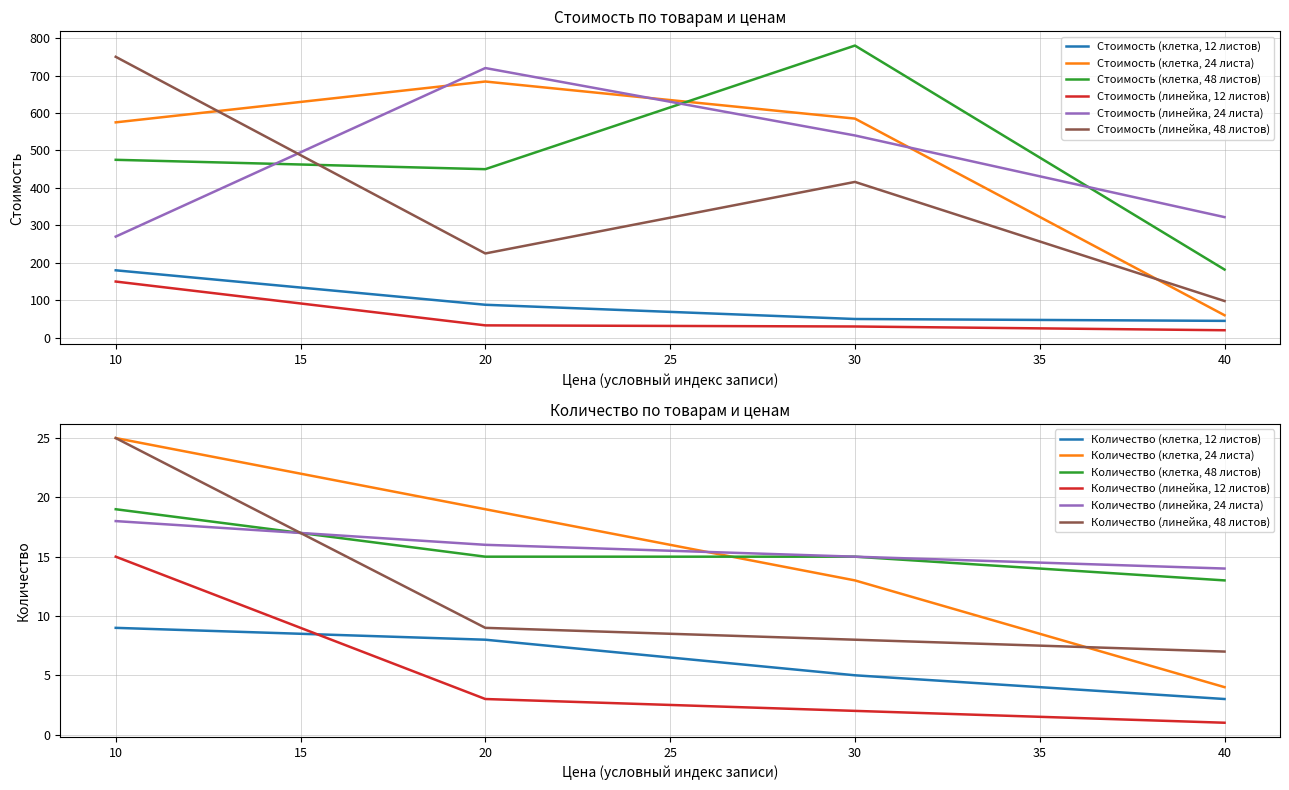

Rank the categories by Стоимость (клетка, 48 листов) value from lowest to highest.

40, 20, 10, 30